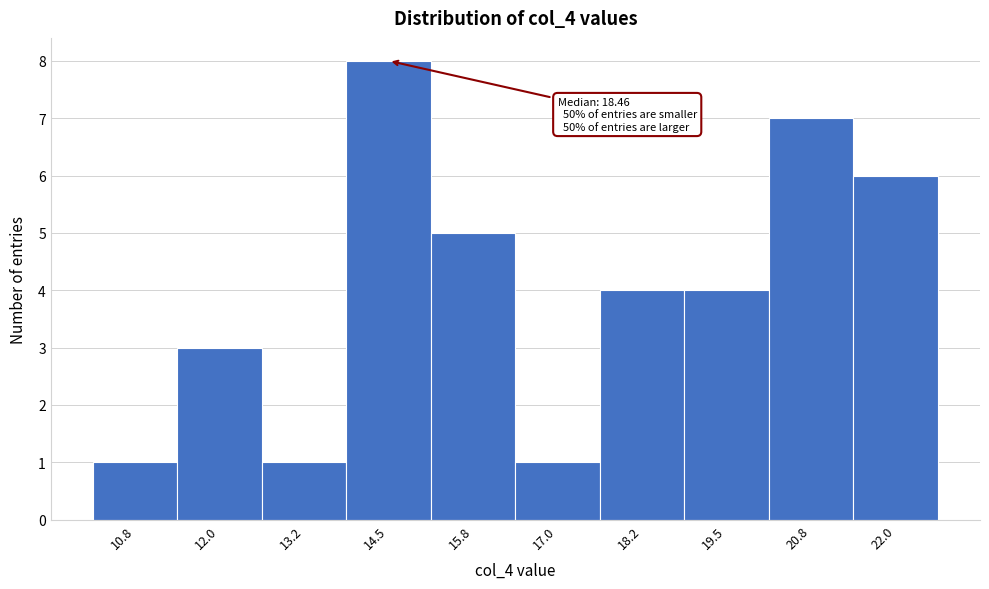

Reading left to right, what are all the values shown in this chart?

10.8=1	12.0=3	13.2=1	14.5=8	15.8=5	17.0=1	18.2=4	19.5=4	20.8=7	22.0=6